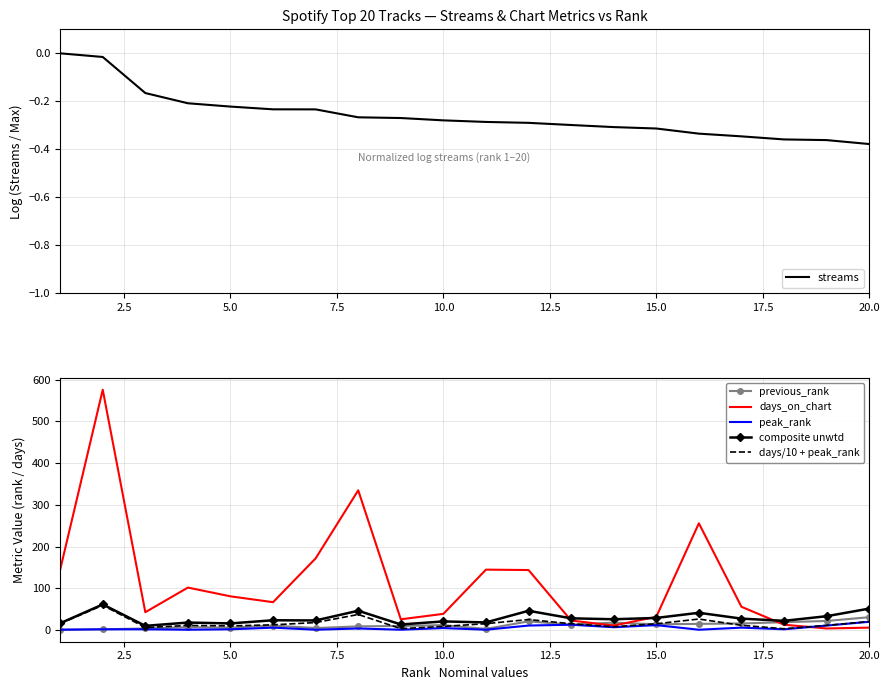

Reading left to right, list all the values displayed in this chart.

streams: 0.0	-0.0	-0.2	-0.2	-0.2	-0.2	-0.2	-0.3	-0.3	-0.3	-0.3	-0.3	-0.3	-0.3	-0.3	-0.3	-0.3	-0.4	-0.4	-0.4
previous_rank: 1.0	2.0	4.0	7.0	6.0	11.0	5.0	9.0	10.0	12.0	3.0	21.0	13.0	18.0	14.0	15.0	16.0	19.0	22.0	31.0
days_on_chart: 145.0	576.0	43.0	102.0	81.0	67.0	172.0	335.0	26.0	39.0	145.0	144.0	23.0	11.0	32.0	256.0	56.0	13.0	4.0	6.0
peak_rank: 1.0	2.0	2.0	1.0	2.0	6.0	1.0	4.0	1.0	5.0	1.0	11.0	13.0	7.0	12.0	1.0	6.0	2.0	11.0	20.0
composite unwtd: 16.5	61.6	10.3	18.2	16.1	23.7	23.2	46.5	13.6	20.9	18.5	46.4	28.3	26.1	29.2	41.6	27.6	22.3	33.4	51.6
days/10 + peak_rank: 15.5	59.6	6.3	11.2	10.1	12.7	18.2	37.5	3.6	8.9	15.5	25.4	15.3	8.1	15.2	26.6	11.6	3.3	11.4	20.6